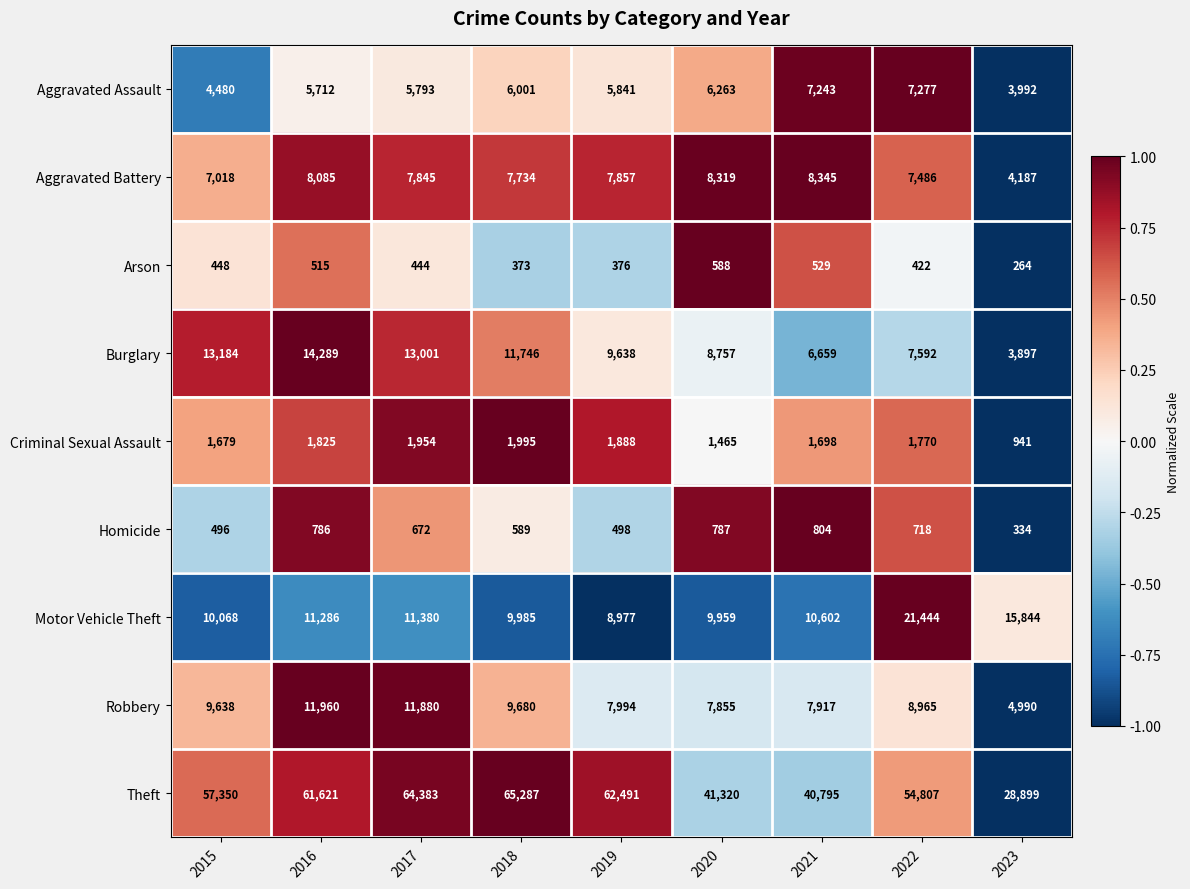

Is it true that Arson equals 422 at 2022?

True